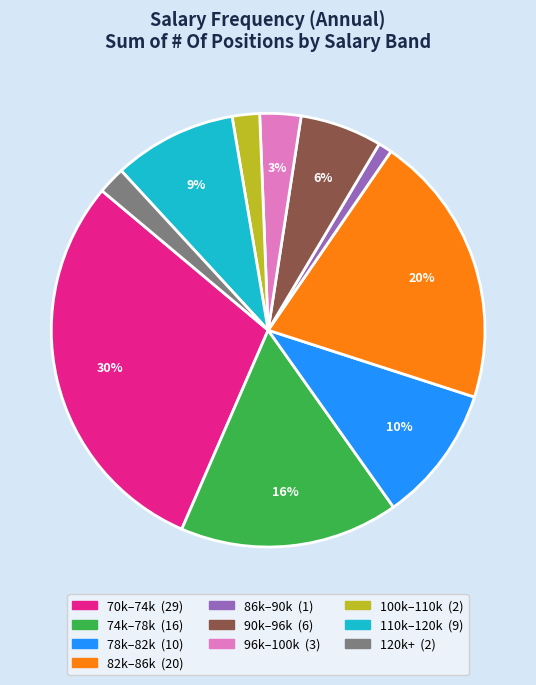

To the nearest percent, what is the average slice percentage?

10%